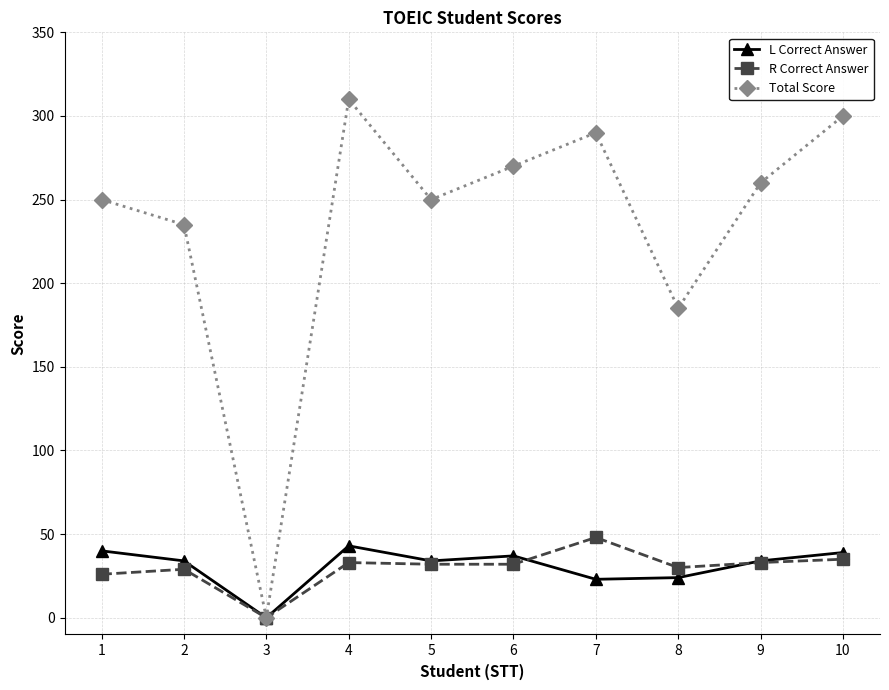

True or false: L Correct Answer has a value of 39 at 7.

False